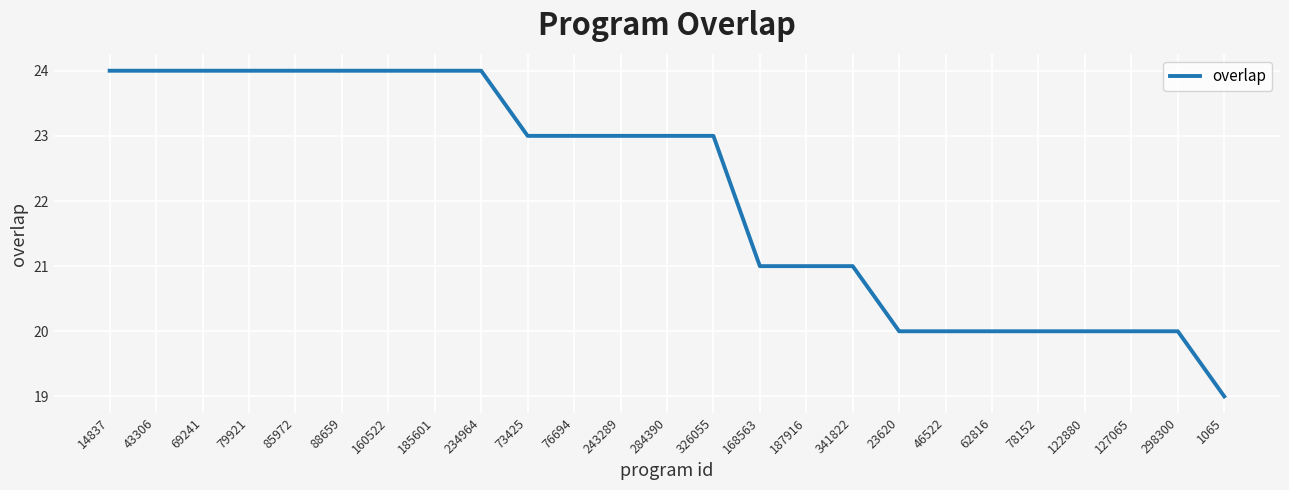

How many values are between 20 and 24?

24